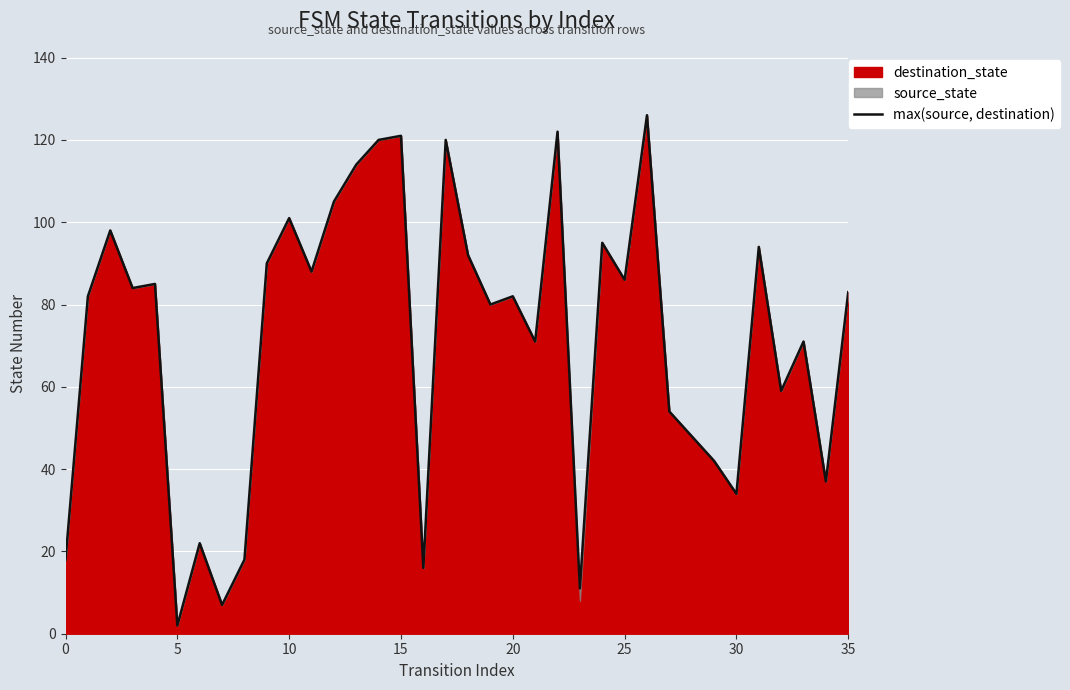

At which label is the value closest to 64?

32